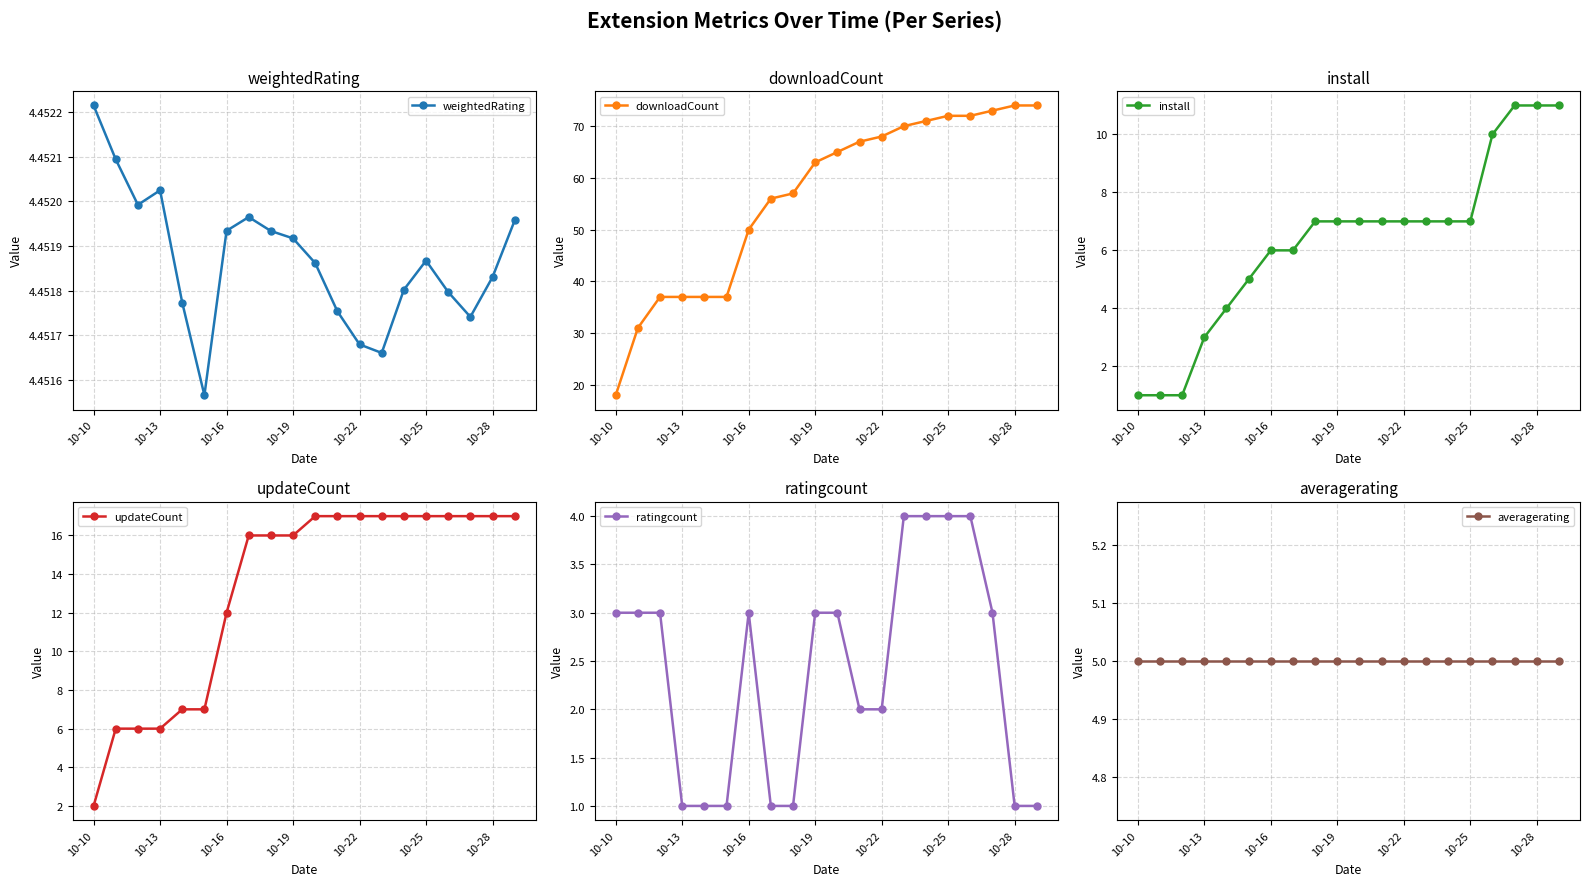

What is the highest value of the ratingcount series?

4